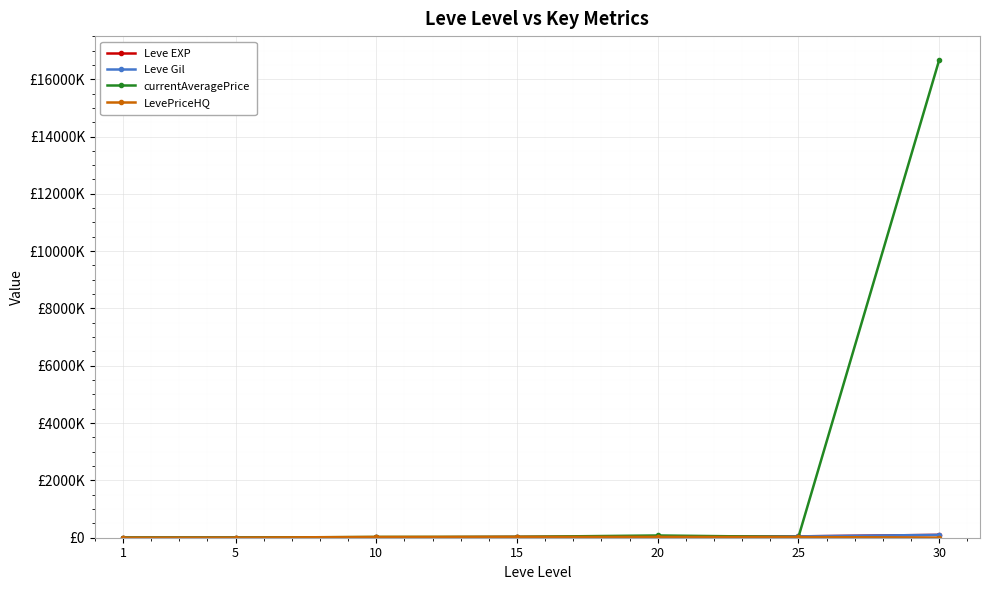

Is this an area chart (filled region under the line)?

No